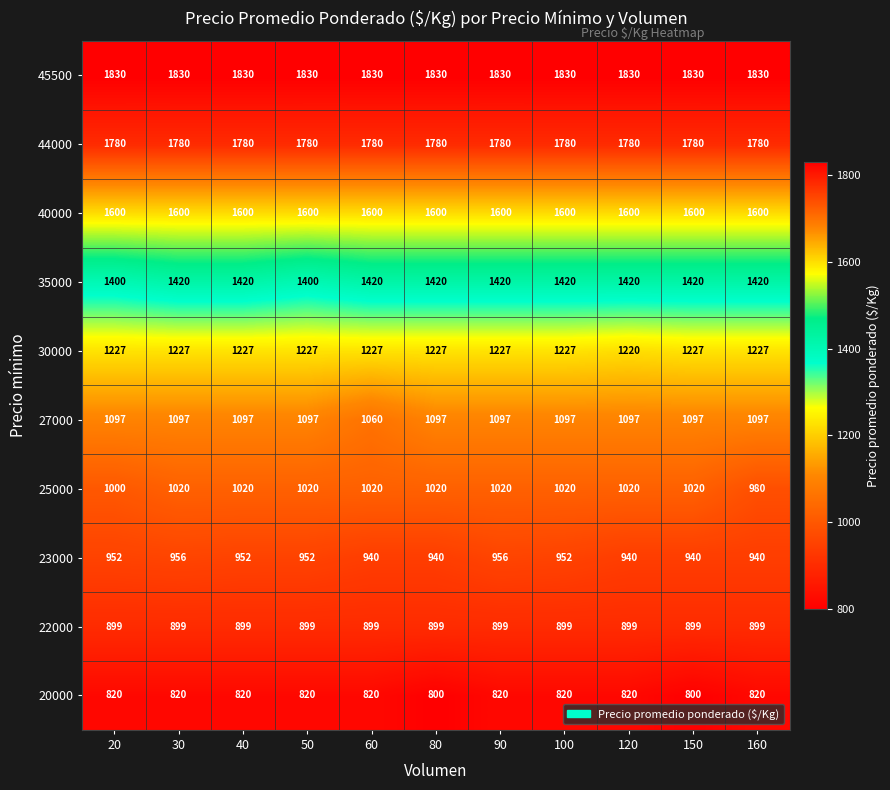

How many distinct data groups are displayed?

10